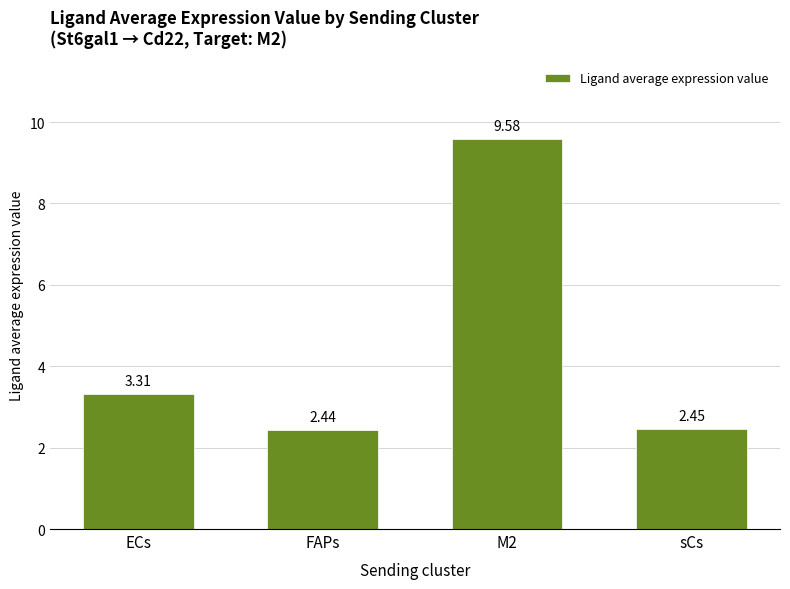

What is the difference between the values at ECs and FAPs?

0.9